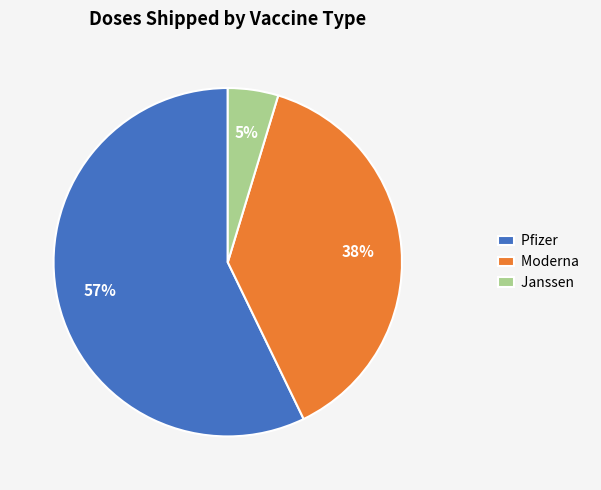

How many slices are in this pie chart?

3